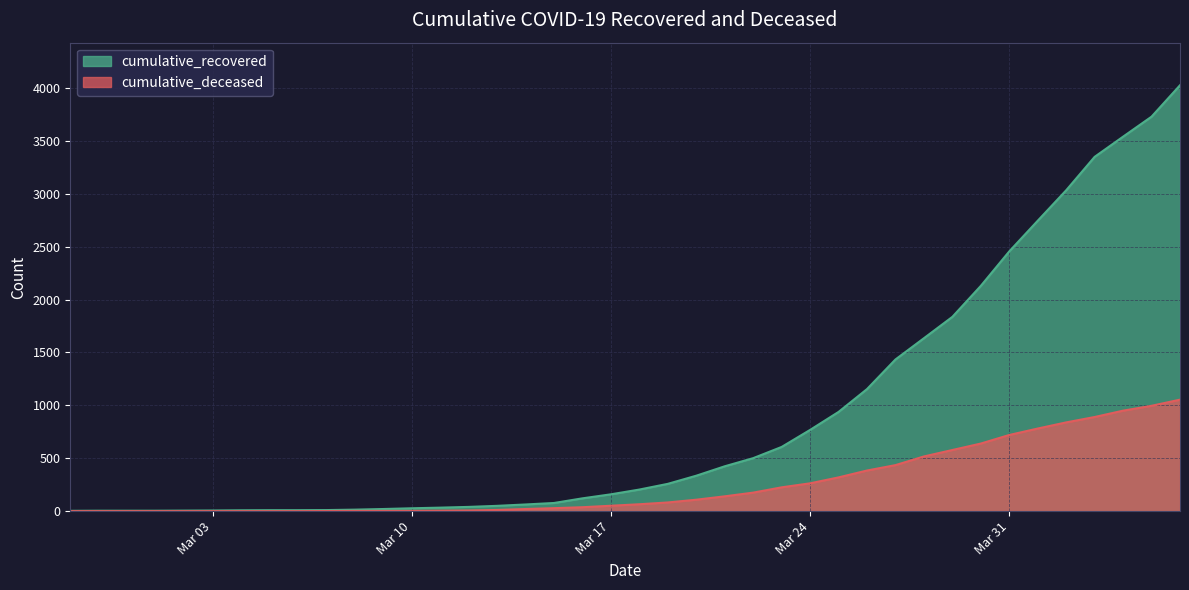

What is the label of the 20th point from the right?

2020-03-18